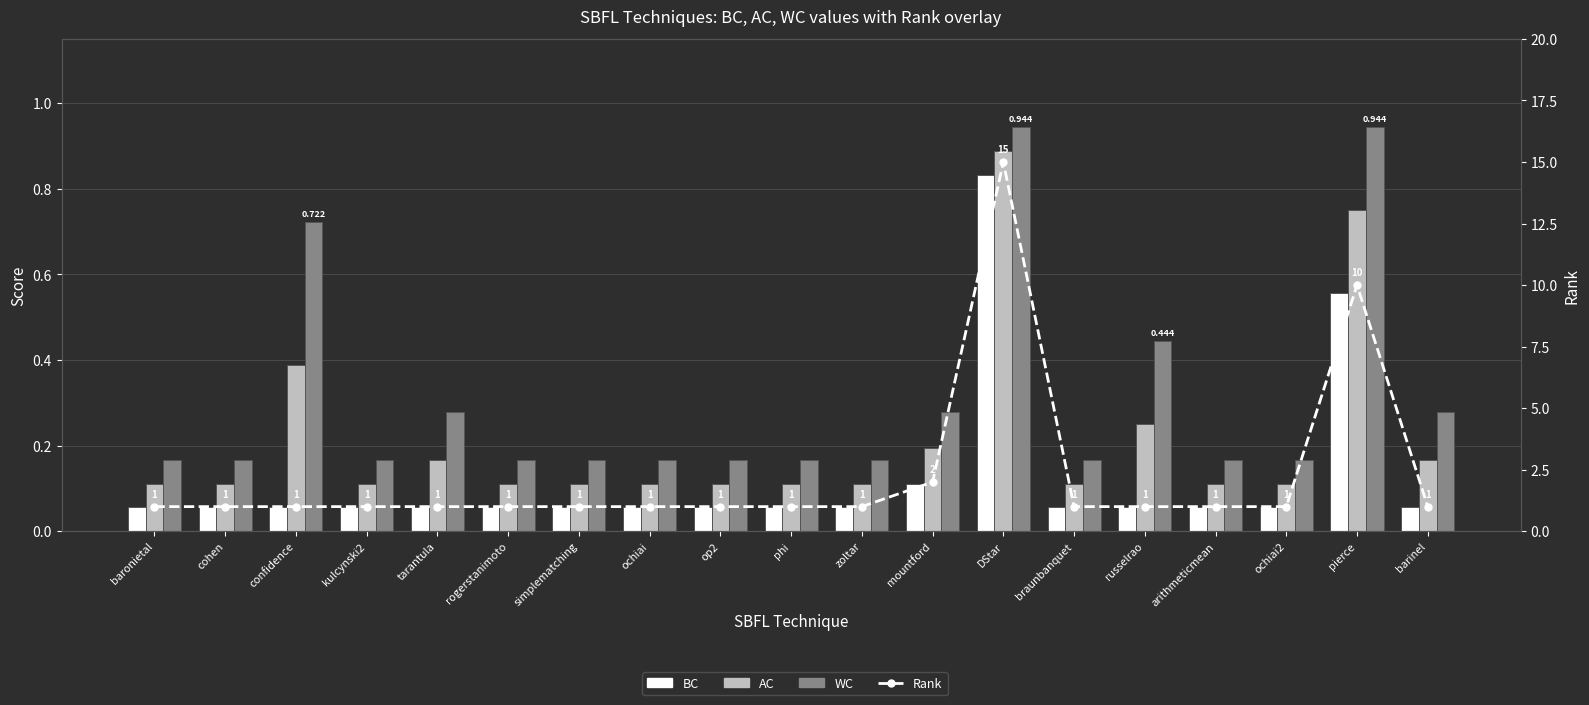

Rank the series by their maximum value, from lowest to highest.

BC, AC, WC, Rank